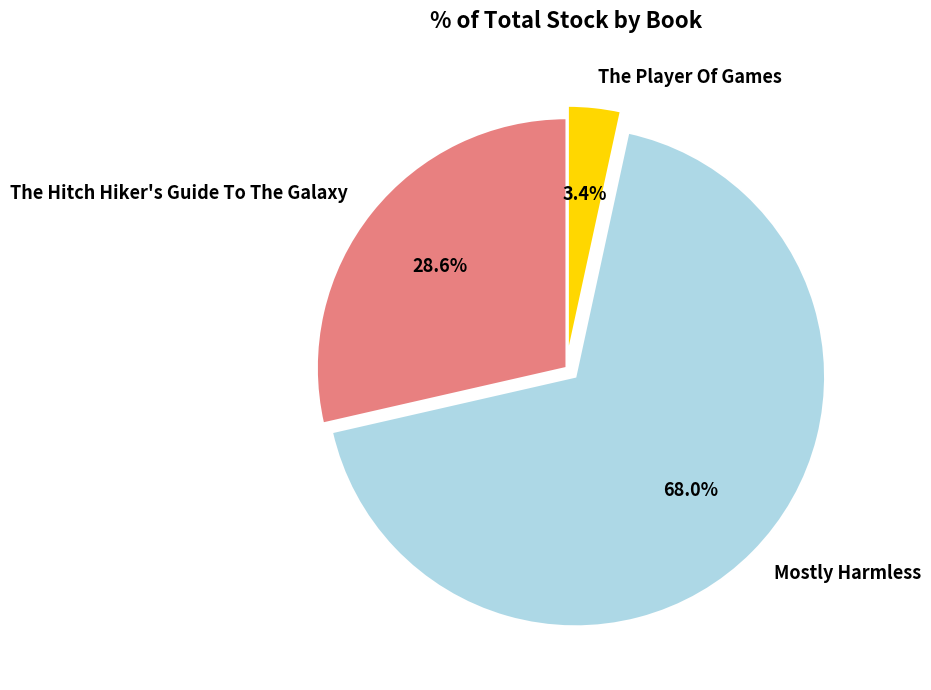

Which has a higher value, Mostly Harmless or The Player Of Games?

Mostly Harmless